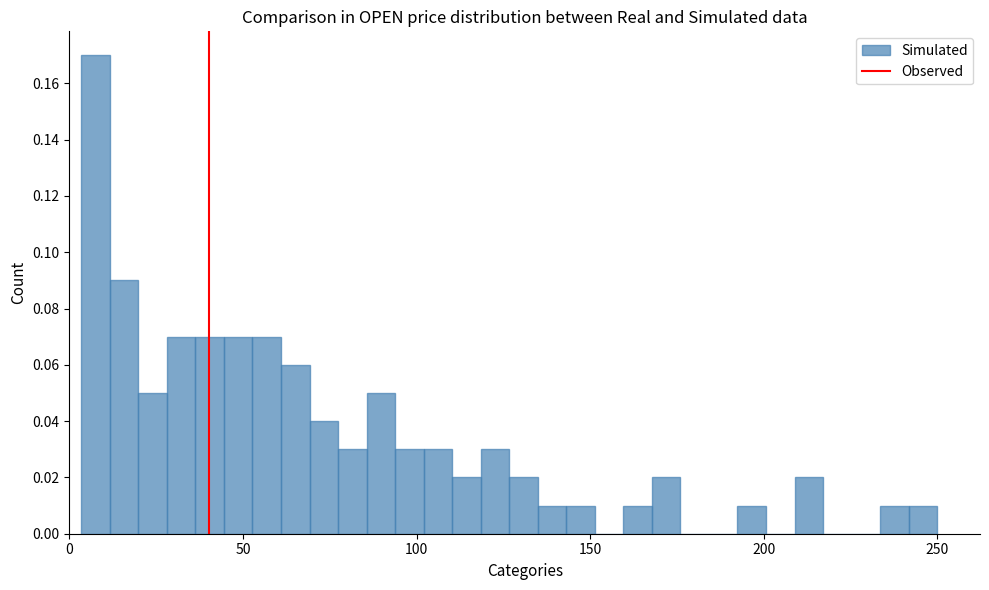

Around what value on the x-axis is the tallest bar? Give the approximate position of its centre, as read against the axis.

10